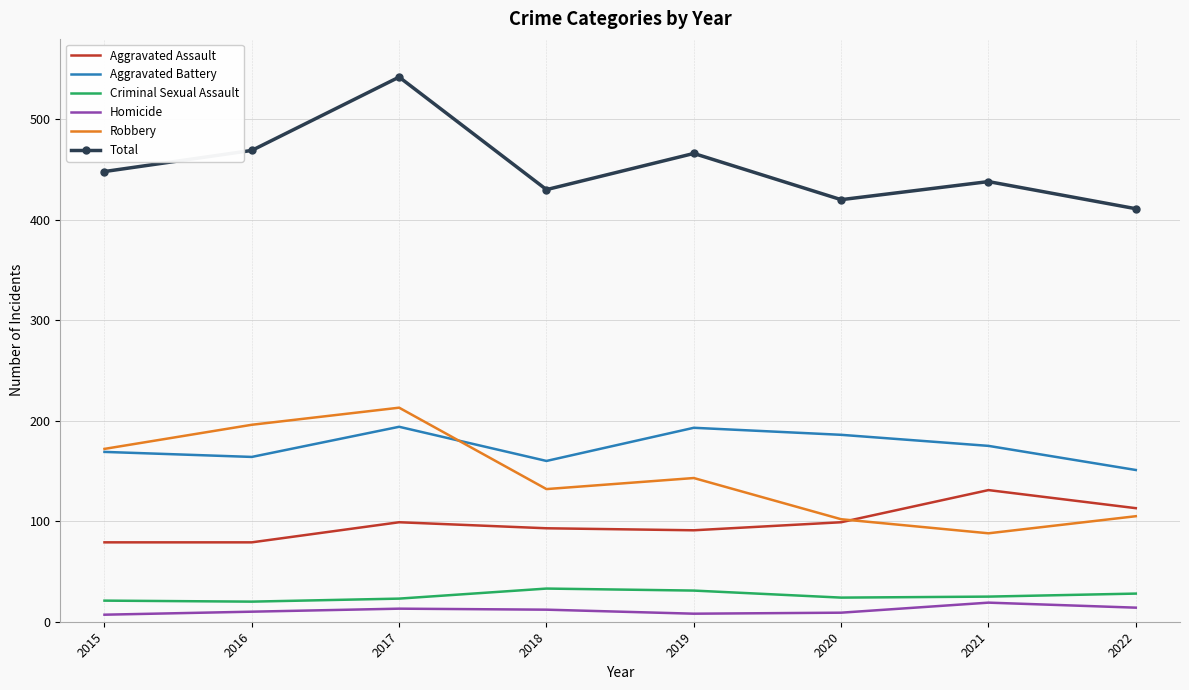

Which label corresponds to the largest value in the chart?

2017